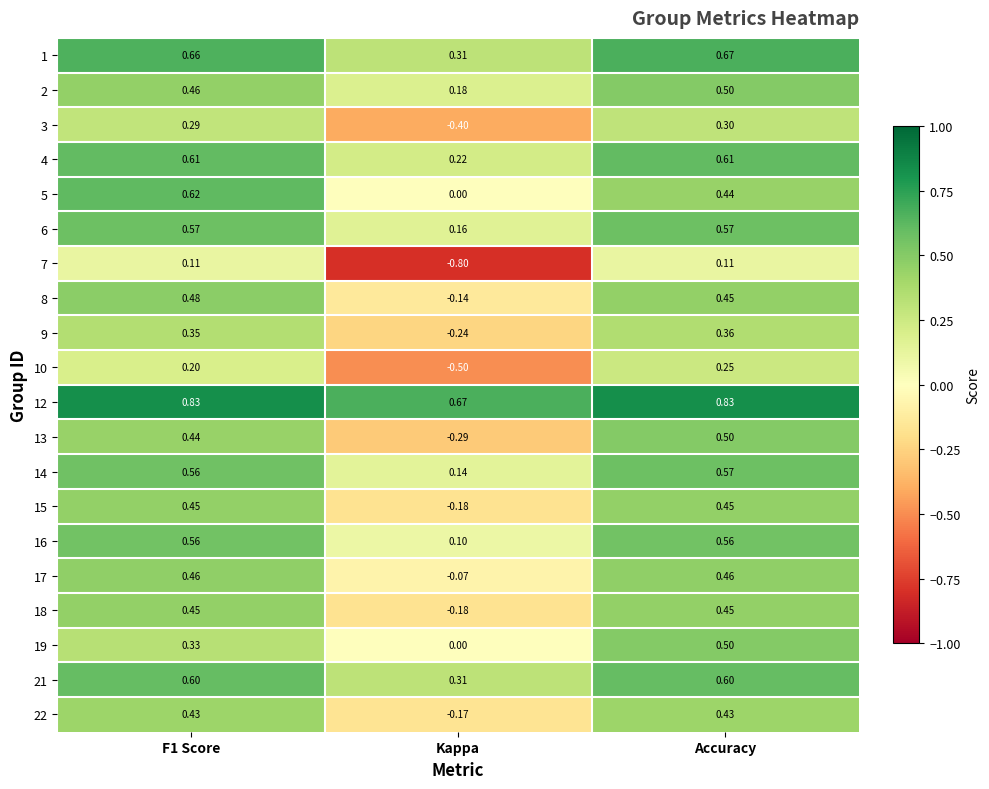

At which category is the sum across all series the highest?

Accuracy